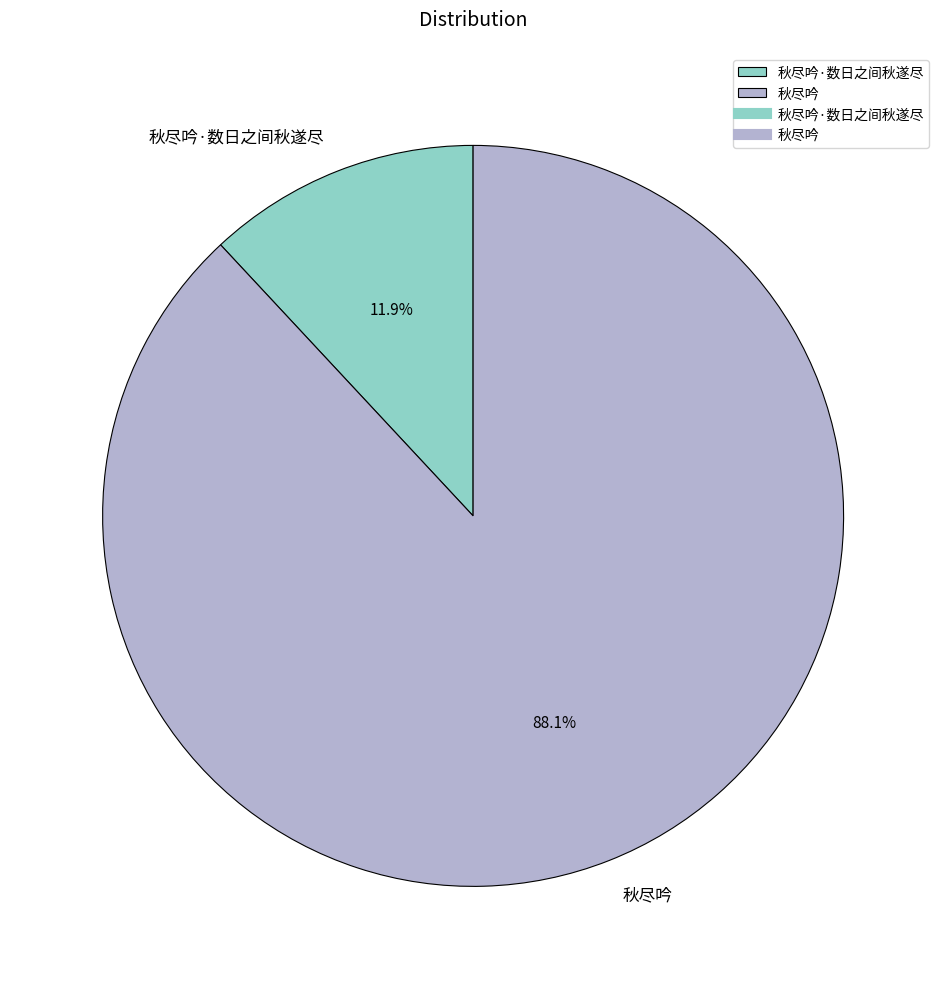

How many slices are in this pie chart?

2